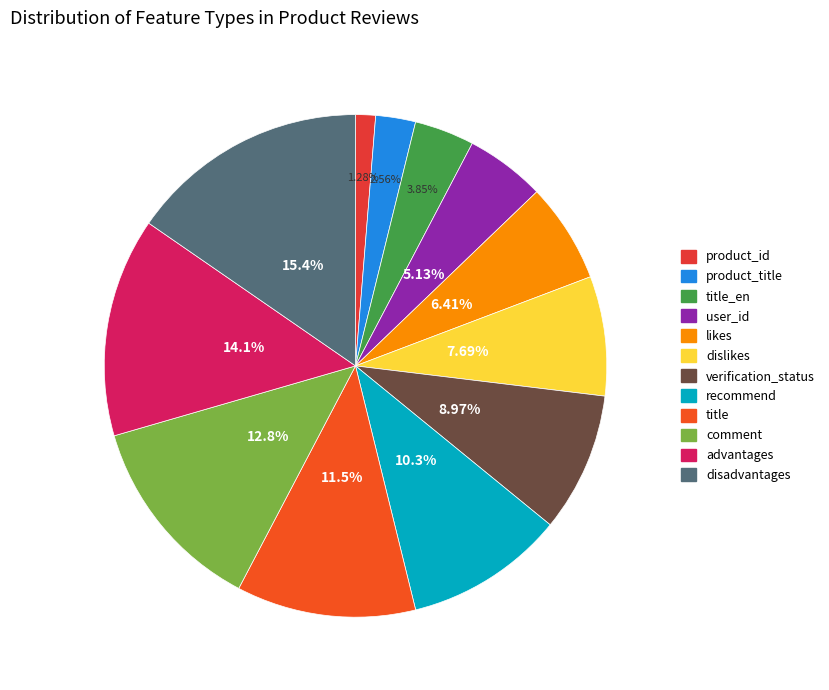

Which category has the biggest portion of the pie?

disadvantages